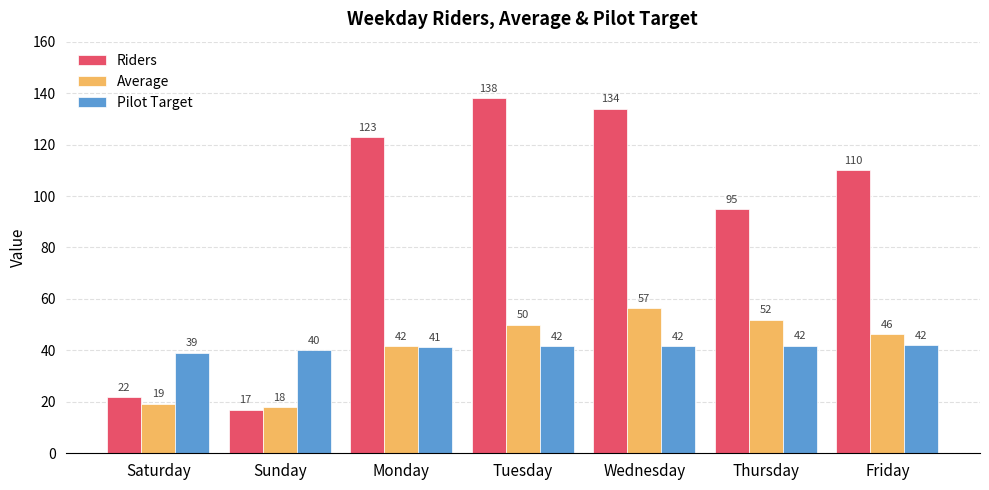

What is the total value across all series at Friday?

198.3